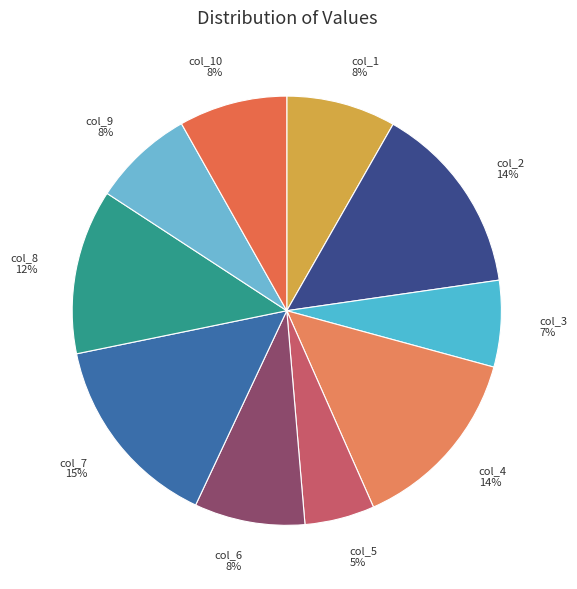

Which slice is the smallest?

col_5